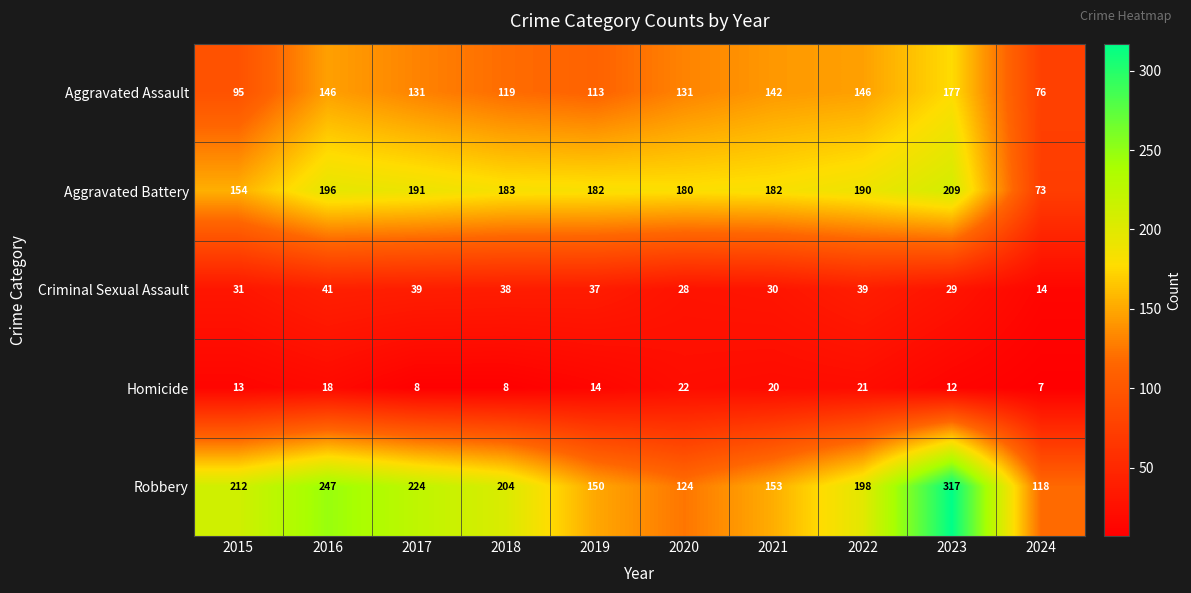

What is the total value across all series at 2023?

744